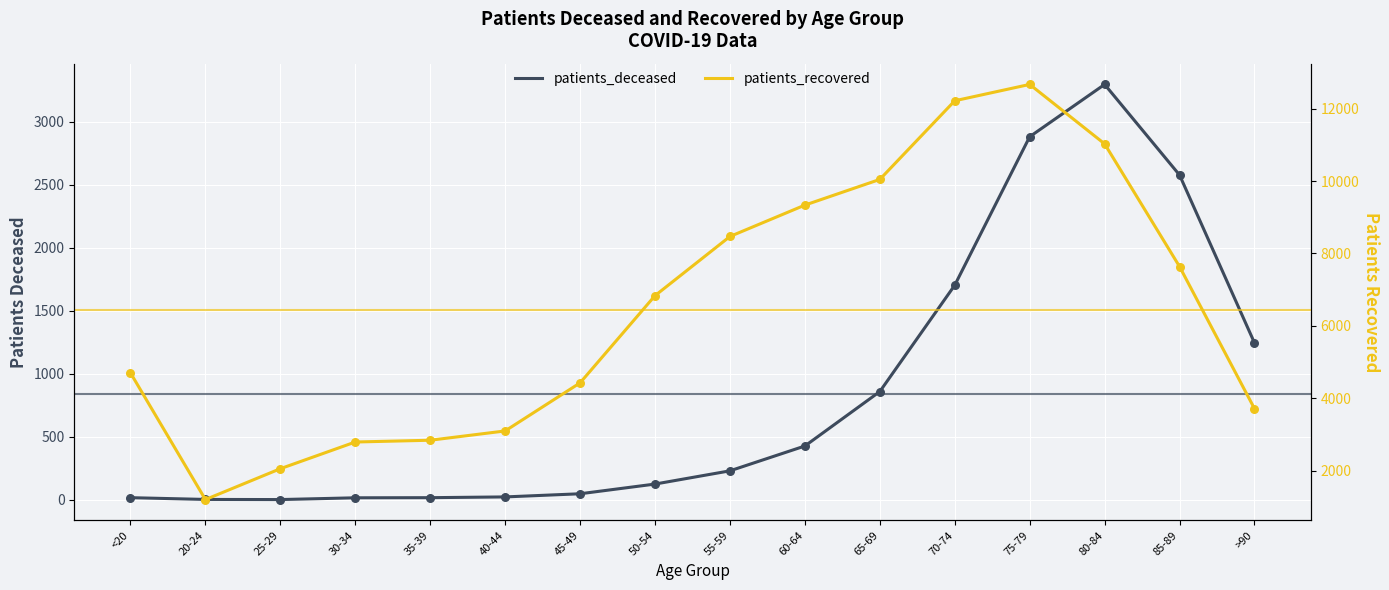

What are all the series names shown in the legend?

patients_deceased, patients_recovered